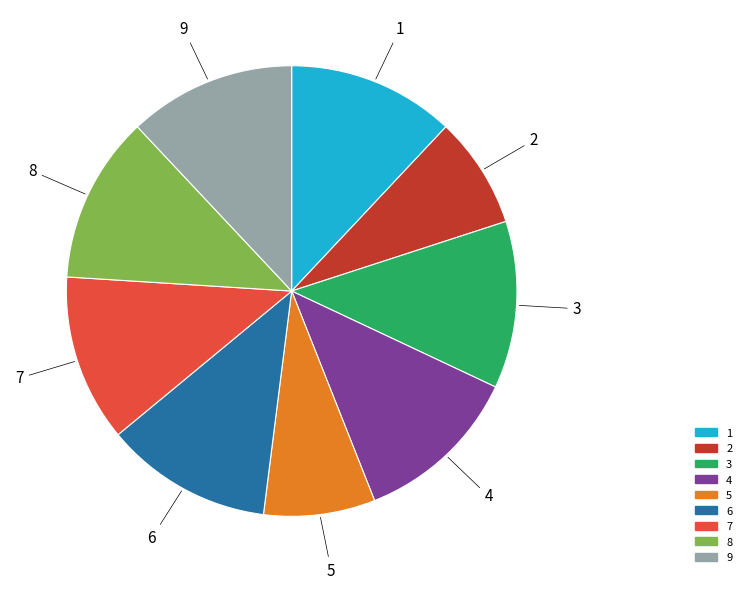

Is there a majority slice in this chart?

No